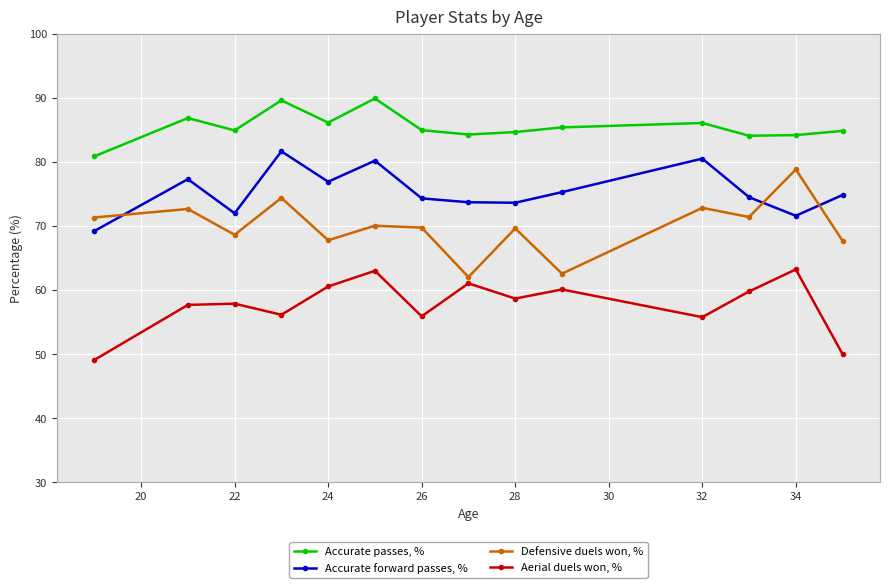

What is the difference between the second highest and second lowest values in the Accurate passes, % series?

5.5